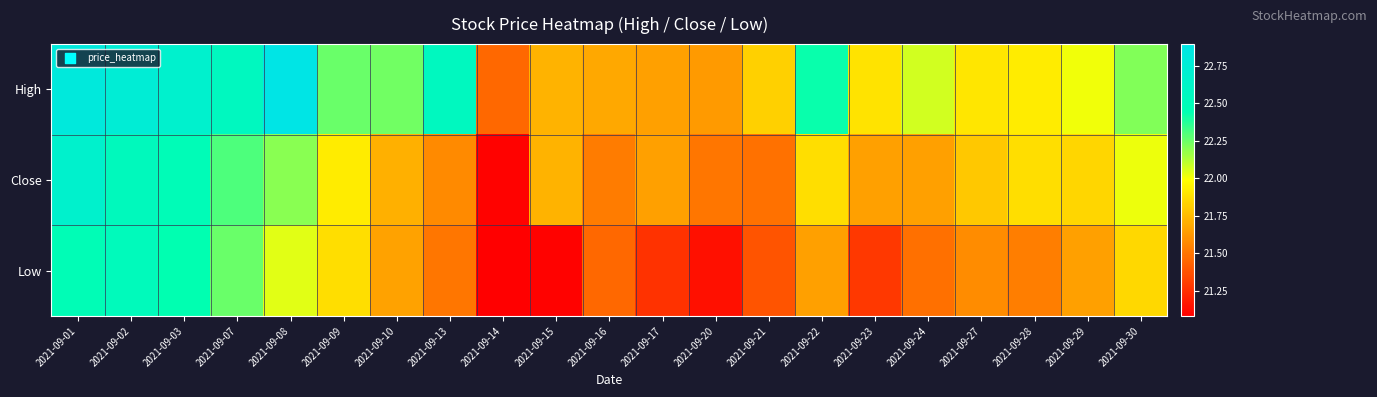

Reading left to right, list all the values displayed in this chart.

High: 2021-09-01=22.8	2021-09-02=22.8	2021-09-03=22.7	2021-09-07=22.6	2021-09-08=22.9	2021-09-09=22.2	2021-09-10=22.2	2021-09-13=22.6	2021-09-14=21.4	2021-09-15=21.7	2021-09-16=21.7	2021-09-17=21.6	2021-09-20=21.6	2021-09-21=21.8	2021-09-22=22.4	2021-09-23=21.9	2021-09-24=22.1	2021-09-27=21.9	2021-09-28=21.9	2021-09-29=22.0	2021-09-30=22.2
Close: 2021-09-01=22.7	2021-09-02=22.5	2021-09-03=22.5	2021-09-07=22.3	2021-09-08=22.2	2021-09-09=21.9	2021-09-10=21.7	2021-09-13=21.6	2021-09-14=21.1	2021-09-15=21.7	2021-09-16=21.5	2021-09-17=21.6	2021-09-20=21.5	2021-09-21=21.5	2021-09-22=21.9	2021-09-23=21.6	2021-09-24=21.6	2021-09-27=21.8	2021-09-28=21.9	2021-09-29=21.8	2021-09-30=22.0
Low: 2021-09-01=22.5	2021-09-02=22.5	2021-09-03=22.4	2021-09-07=22.2	2021-09-08=22.0	2021-09-09=21.9	2021-09-10=21.7	2021-09-13=21.5	2021-09-14=21.1	2021-09-15=21.1	2021-09-16=21.4	2021-09-17=21.3	2021-09-20=21.1	2021-09-21=21.4	2021-09-22=21.6	2021-09-23=21.3	2021-09-24=21.5	2021-09-27=21.6	2021-09-28=21.5	2021-09-29=21.6	2021-09-30=21.9